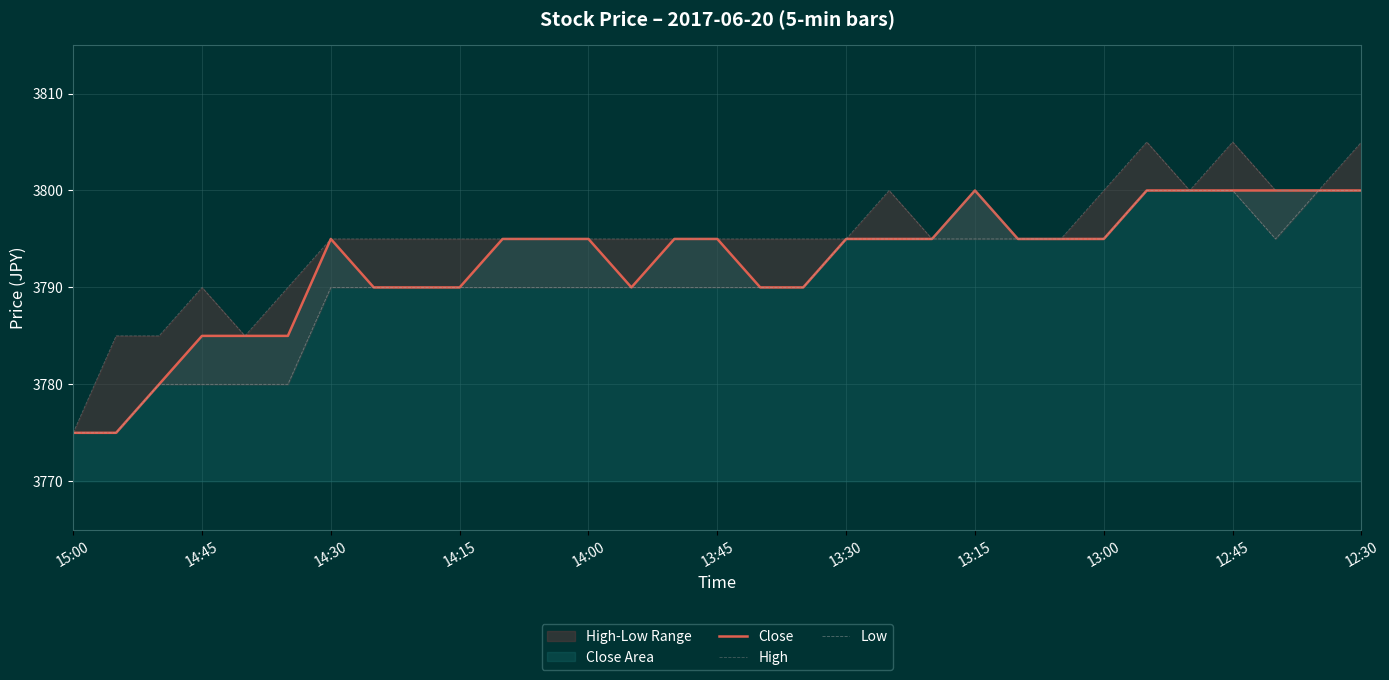

At 12:45, list the series in order from largest to smallest.

High, Close, Low